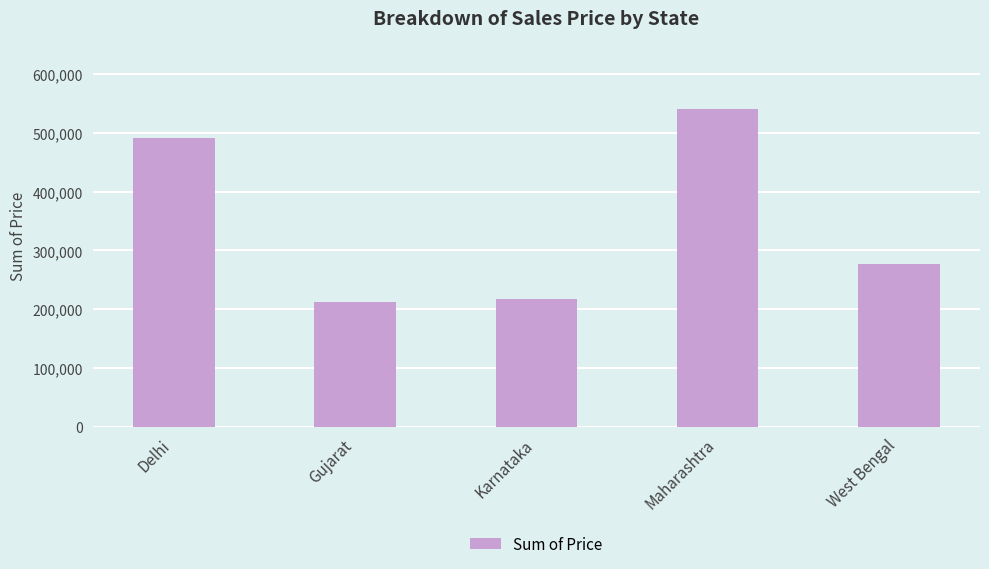

True or false: the data shows 59380 at West Bengal.

False